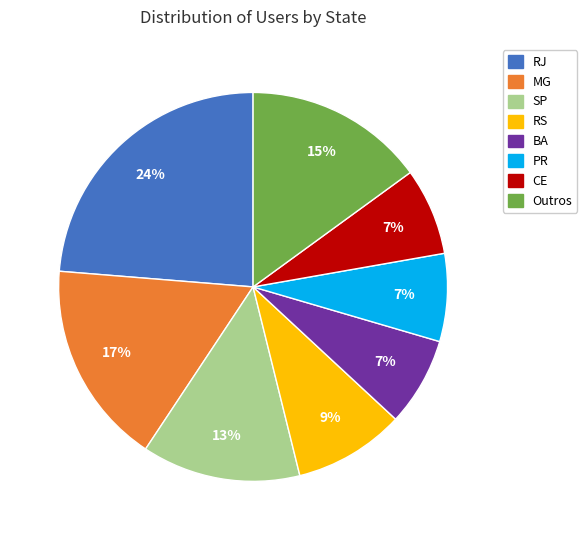

To the nearest percent, what is the average slice percentage?

12%